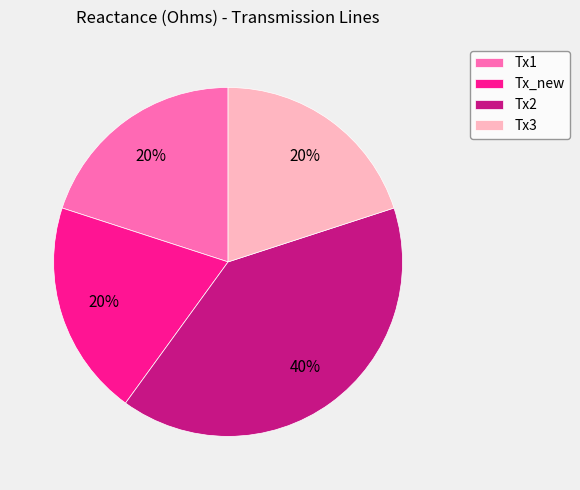

Is the sum of Tx_new and Tx3 greater than half?

No